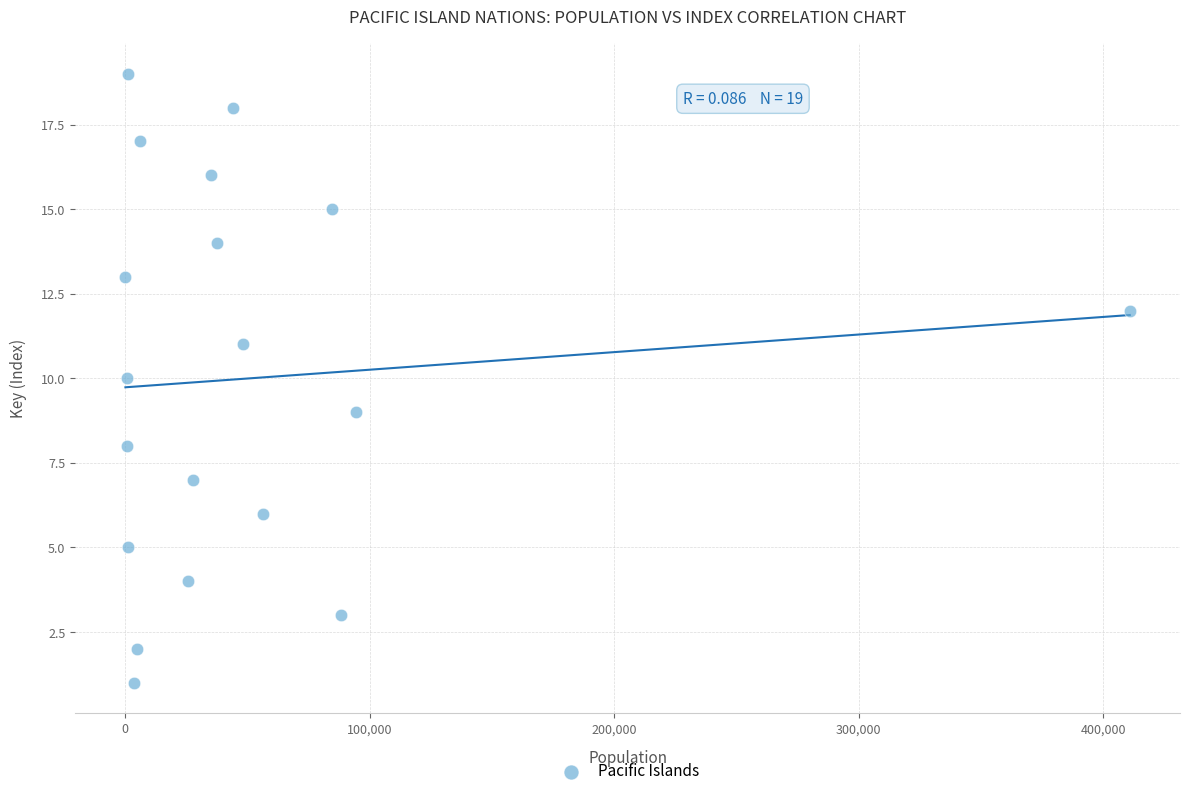

What is the range of X values (max minus min)?

410914